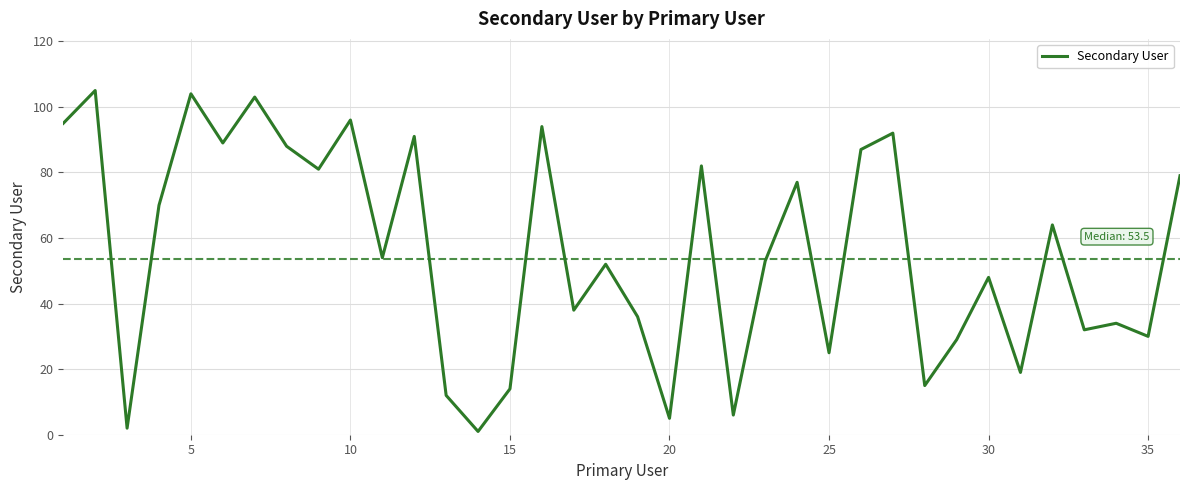

How many categories are shown in the chart?

36